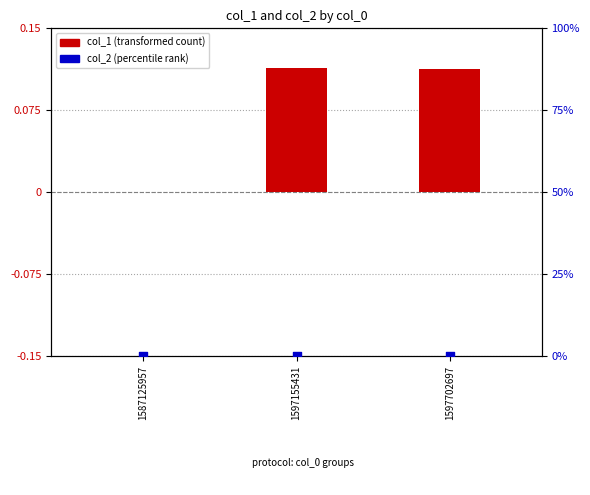

What is the total value across all series at 1597155431?

0.1